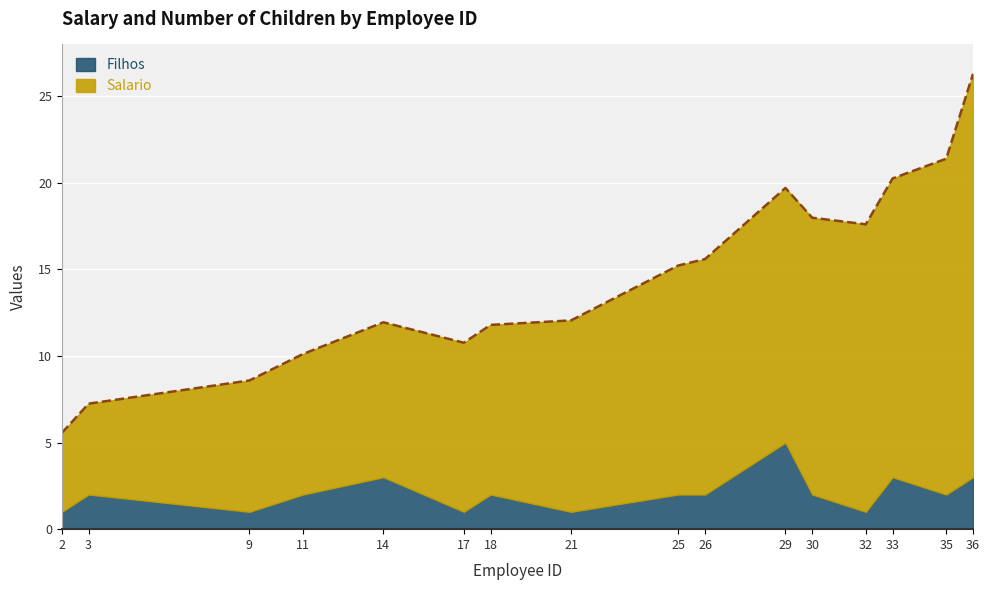

What is the average value?

14.5